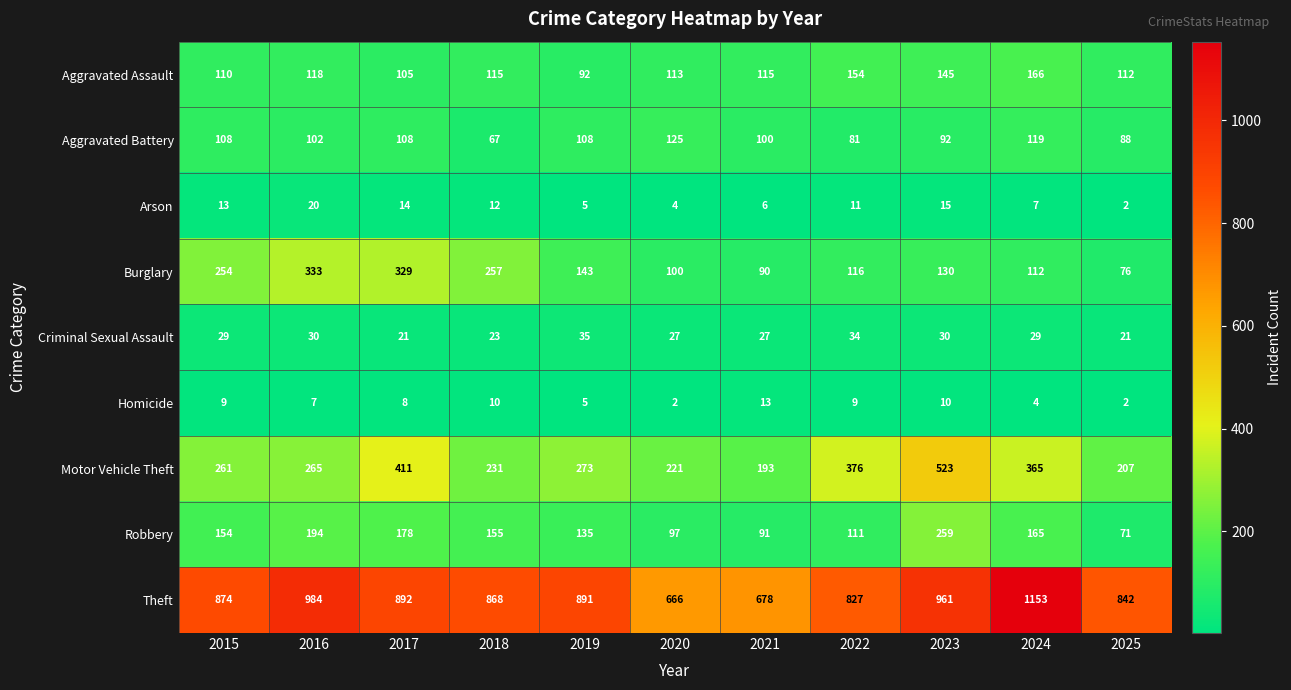

Which series has the widest spread of values?

Theft